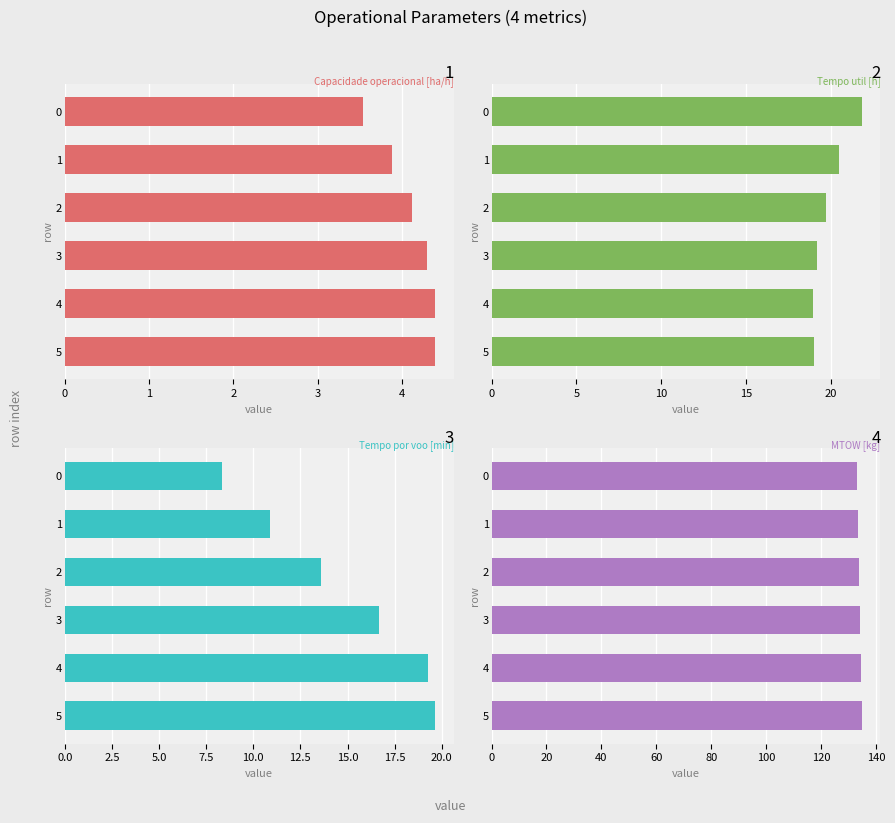

Which series changed the most between 2 and 1?

Tempo por voo [min]